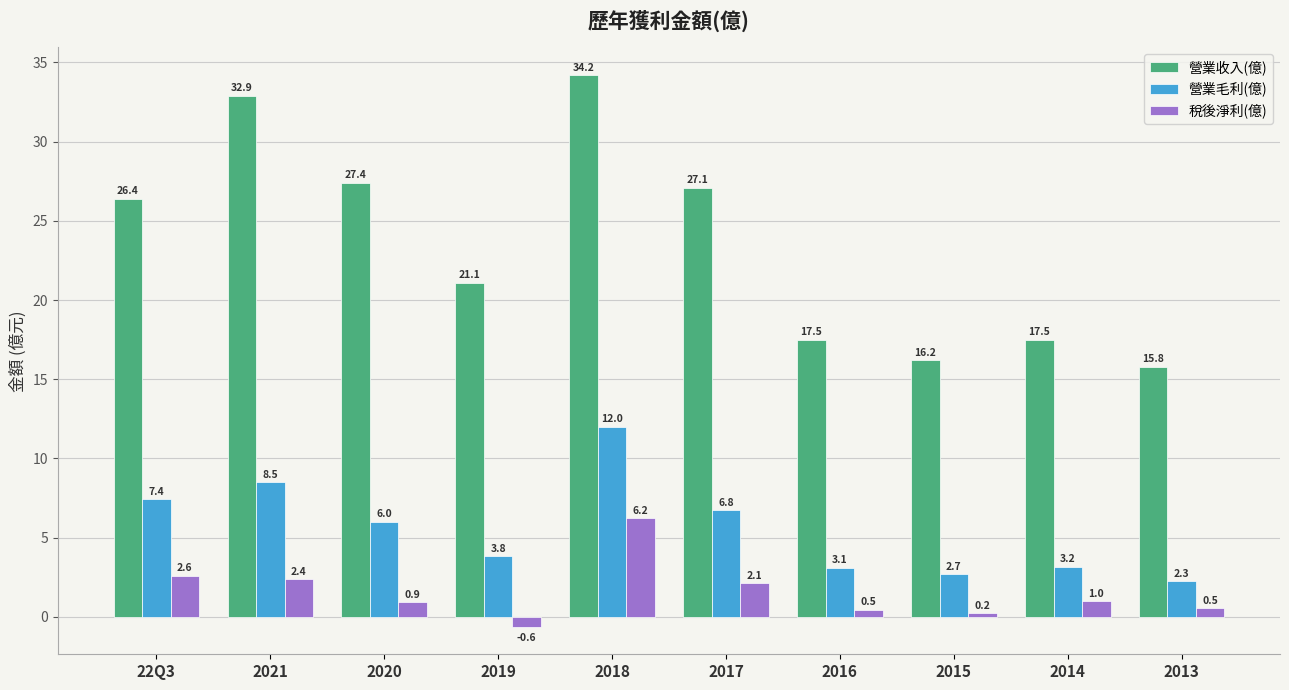

What position from the right is 2020?

8